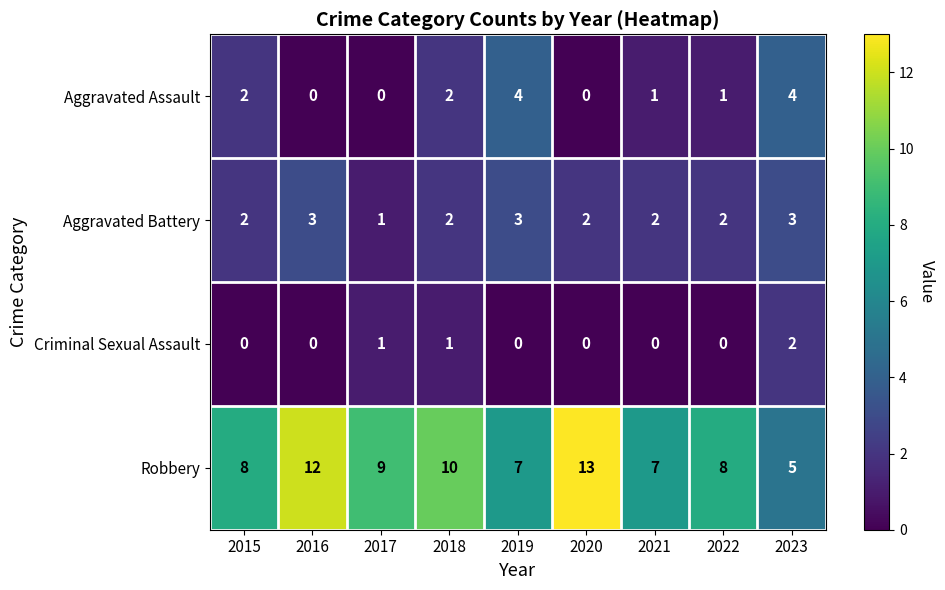

List the series in order of their peak value, highest first.

Robbery, Aggravated Assault, Aggravated Battery, Criminal Sexual Assault